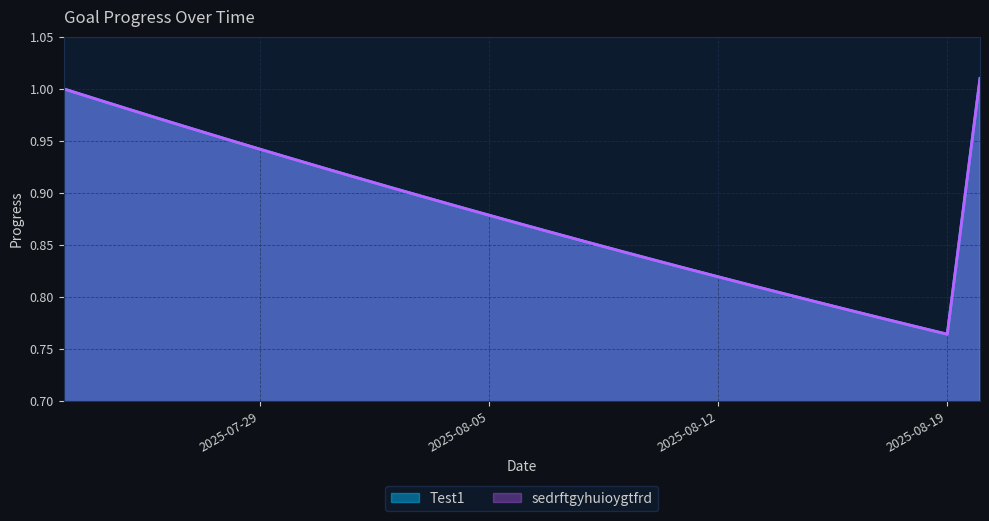

Is the value of Test1 at 2025-08-18 greater than the value of sedrftgyhuioygtfrd at 2025-07-28?

No